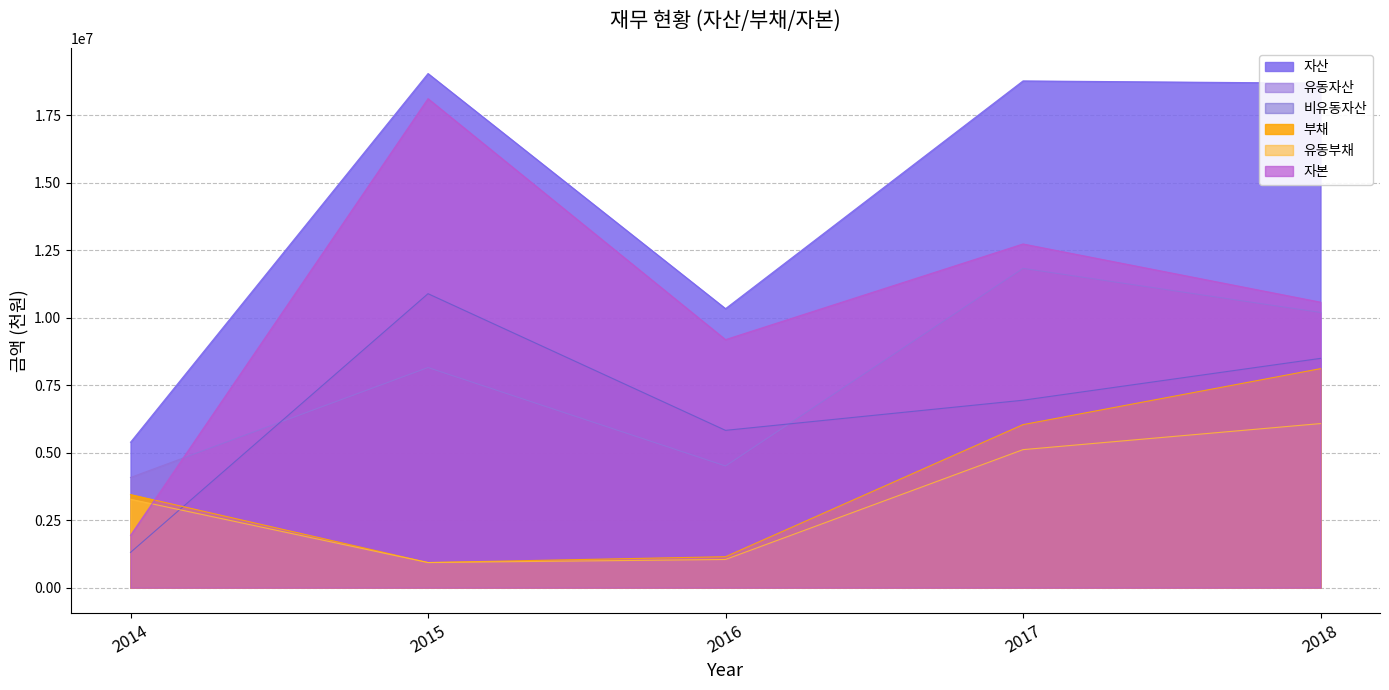

Which label corresponds to the smallest value in the chart?

2015